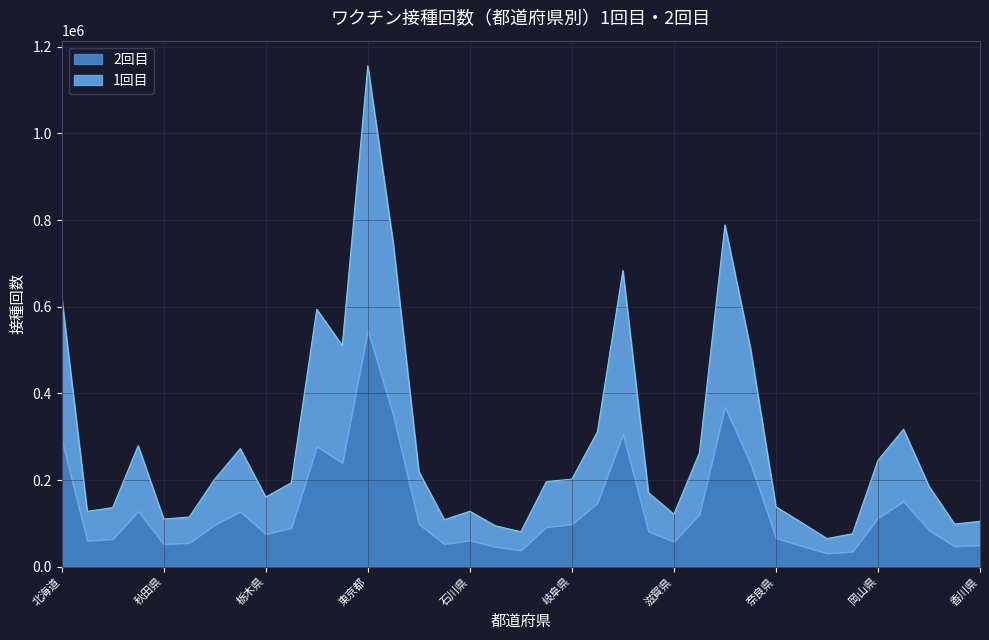

At which category does the data reach its first local peak?

宮城県